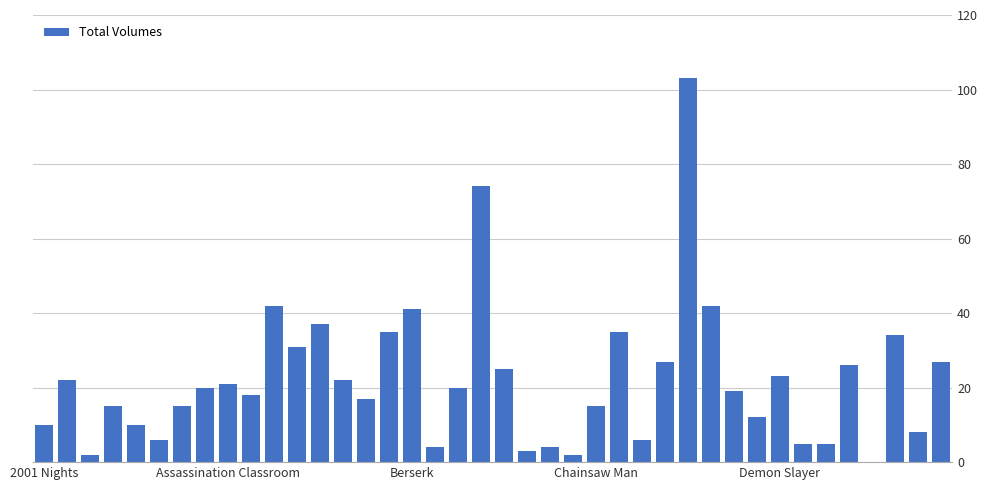

Reading right to left, what are all the values shown in this chart?

27	8	34	0	26	5	5	23	12	19	42	103	27	6	35	15	2	4	3	25	74	20	4	41	35	17	22	37	31	42	18	21	20	15	6	10	15	2	22	10